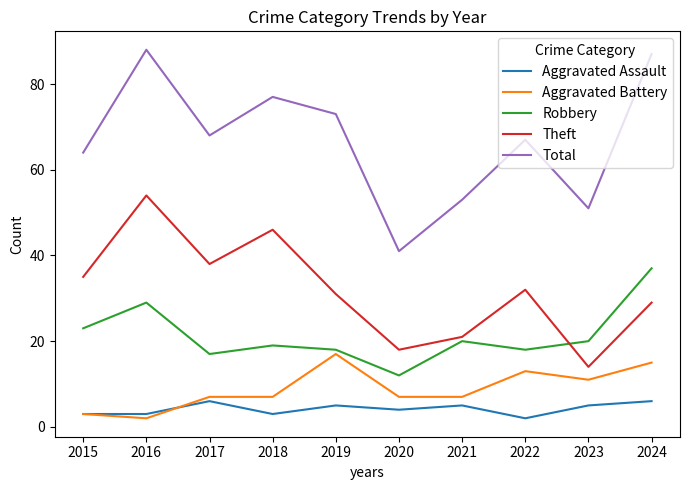

How many values in the Aggravated Assault series are below 5?

5